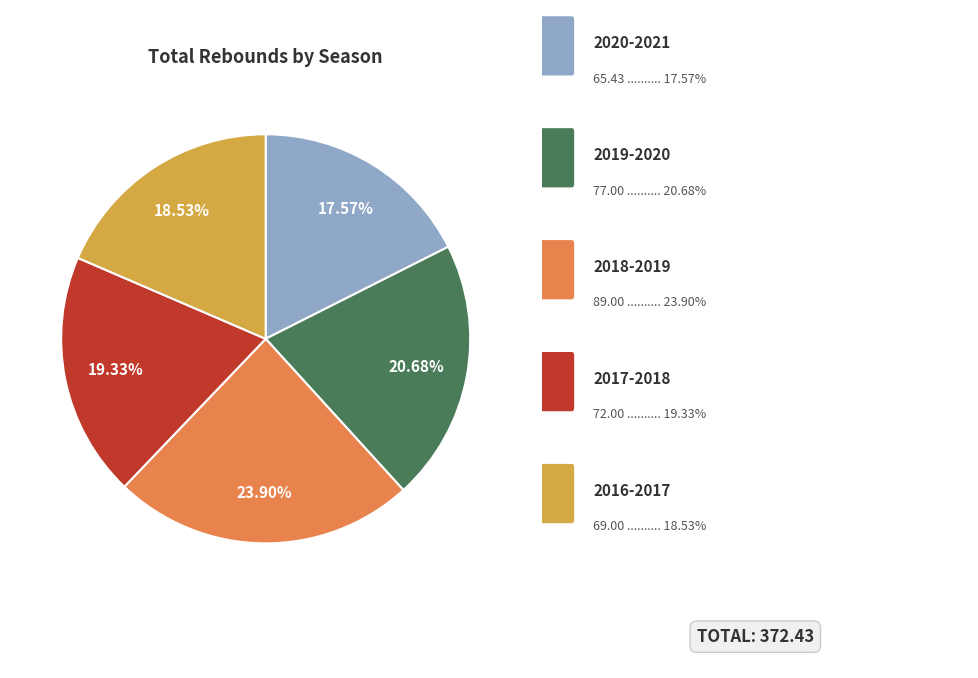

Is there any slice that represents more than half of the pie?

No